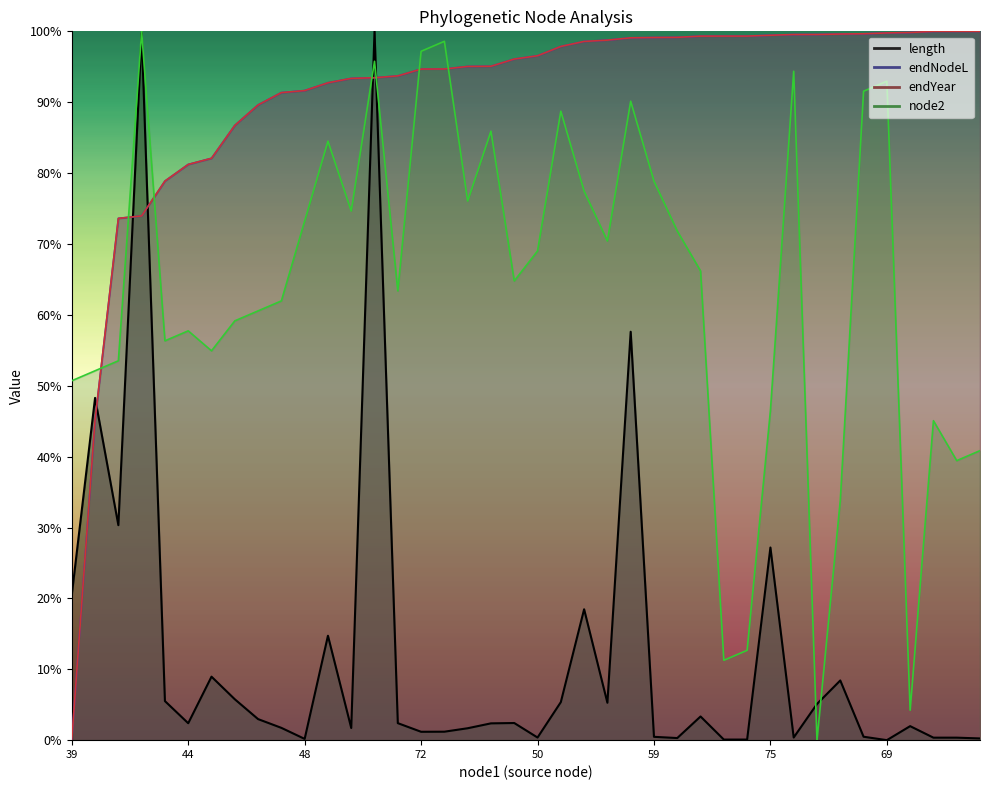

How many interior local valleys does the length series have?

10